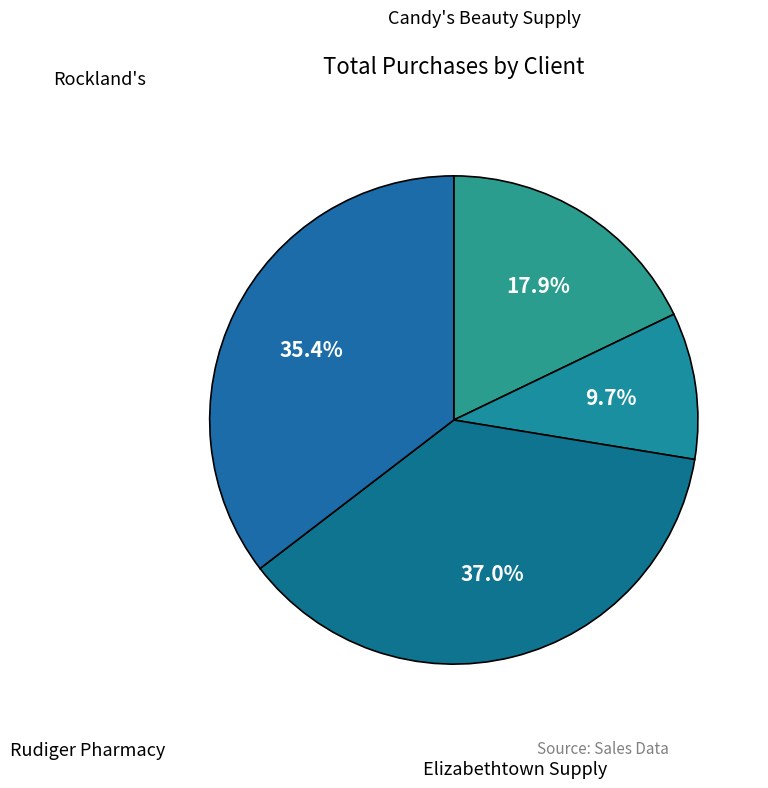

True or false: Candy's Beauty Supply accounts for 28% of the total.

False